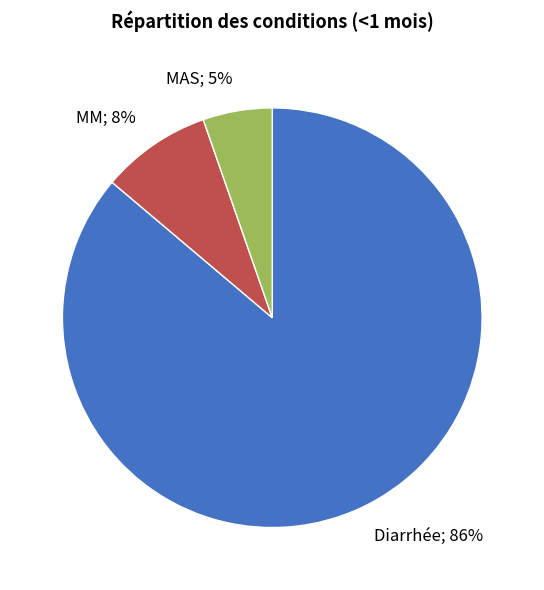

Is there any slice that represents more than half of the pie?

Yes